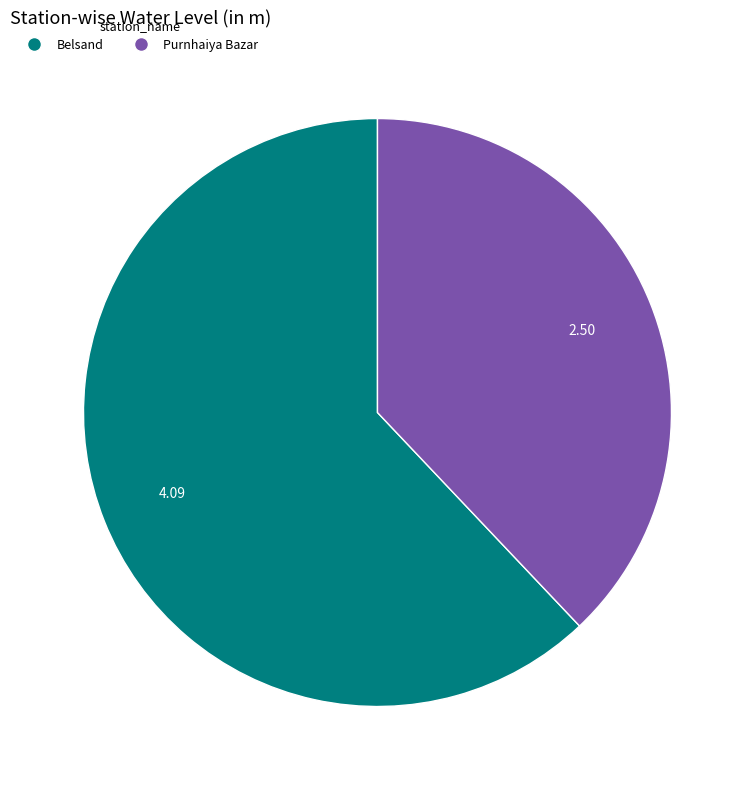

Does any single category account for the majority?

Yes